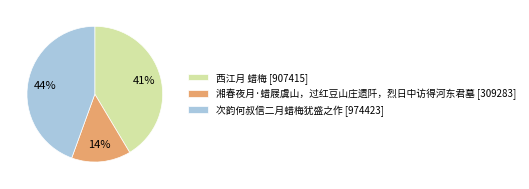

Which slice is the smallest?

湘春夜月·蜡屐虞山，过红豆山庄遗阡，烈日中访得河东君墓